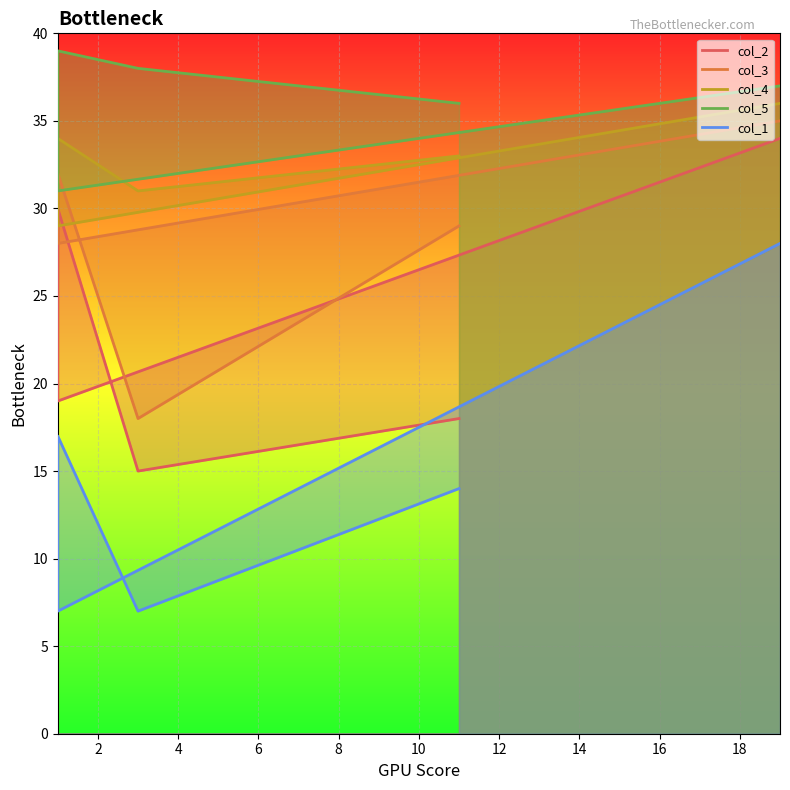

Which series changed the most between 3 and 19?

col_1